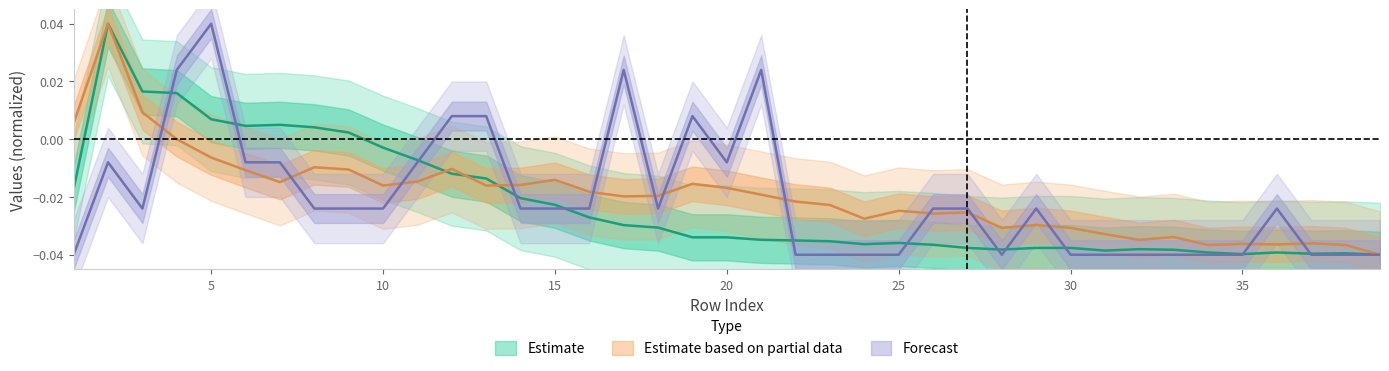

At which category does the chart reach its peak across all series?

5